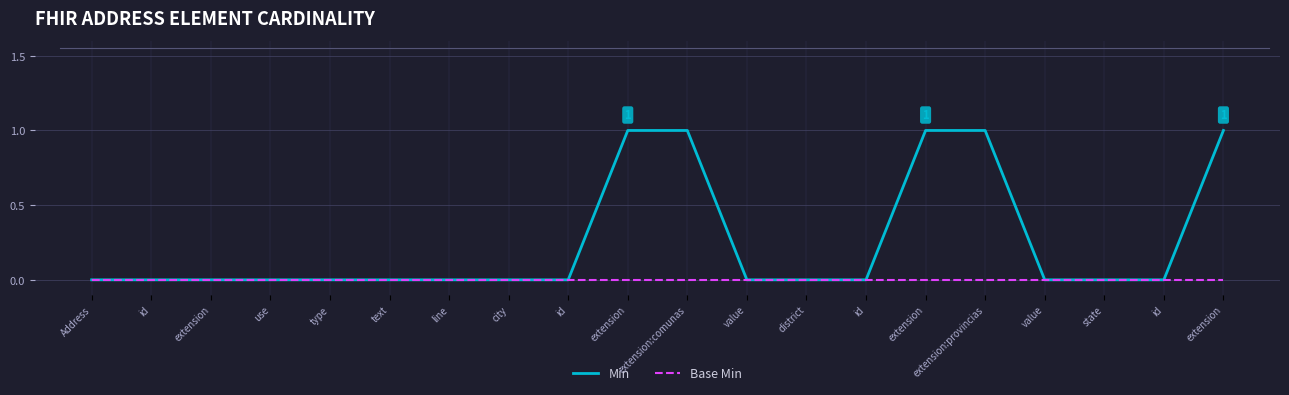

Reading left to right, transcribe all the data shown in this chart.

Min: Address=0	id=0	extension=0	use=0	type=0	text=0	line=0	city=0	id=0	extension=1	extension:comunas=1	value=0	district=0	id=0	extension=1	extension:provincias=1	value=0	state=0	id=0	extension=1
Base Min: Address=0	id=0	extension=0	use=0	type=0	text=0	line=0	city=0	id=0	extension=0	extension:comunas=0	value=0	district=0	id=0	extension=0	extension:provincias=0	value=0	state=0	id=0	extension=0